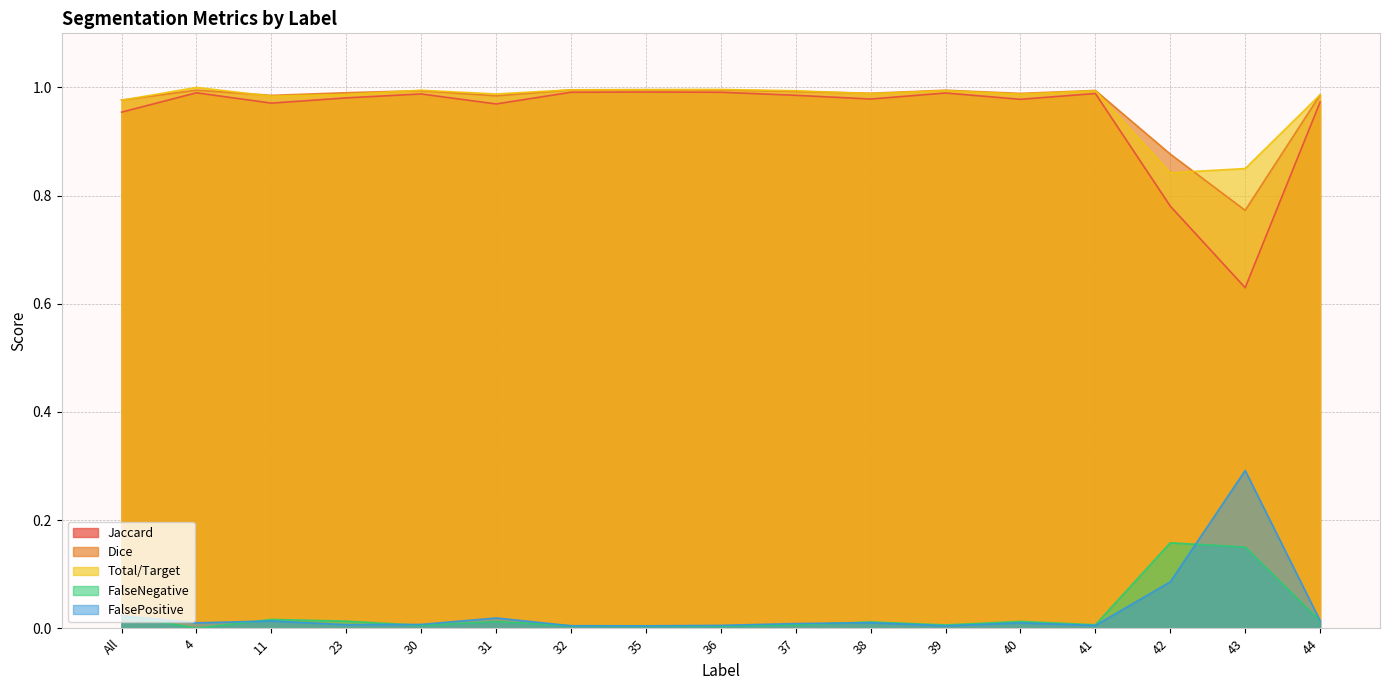

What is the label of the 10th point from the left?

37